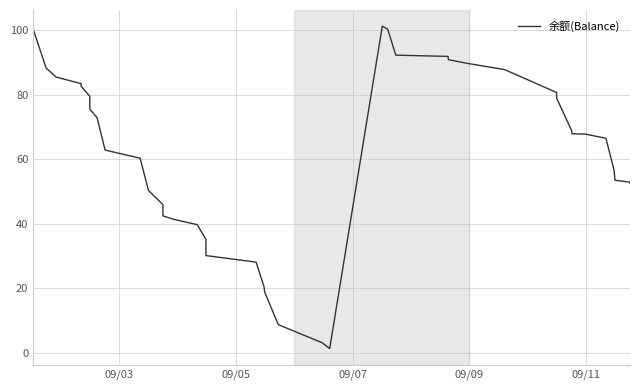

How many series are shown in this chart?

1